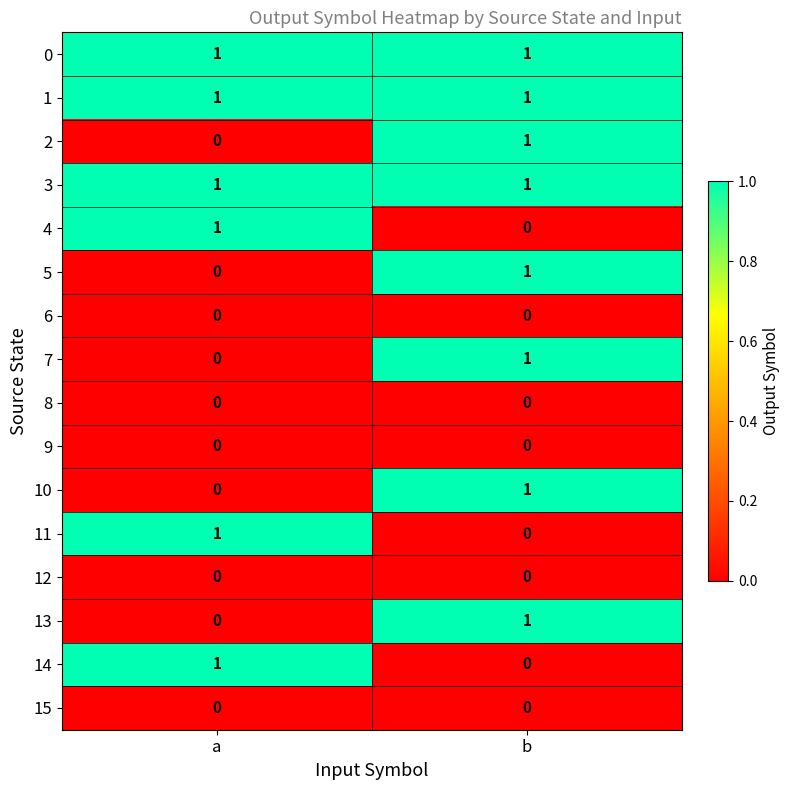

The value of 3 at b is 2. True or false?

False